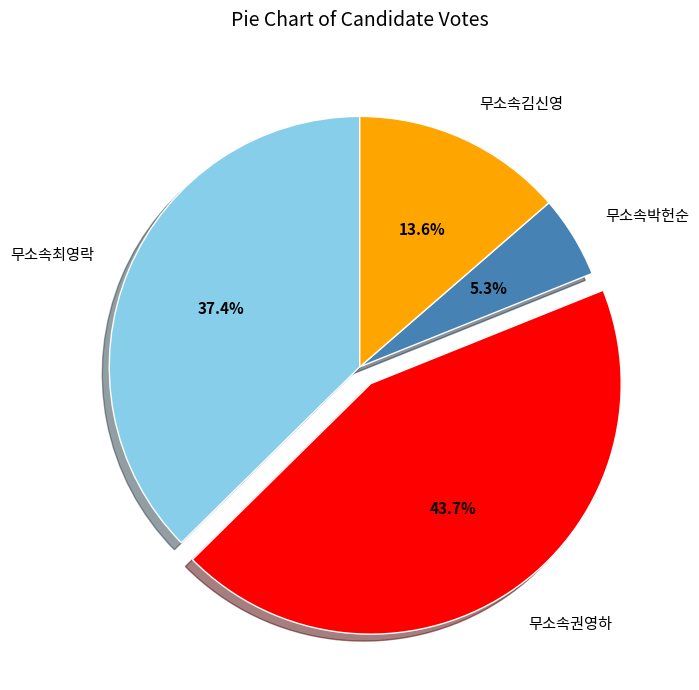

How many segments does this pie chart have?

4